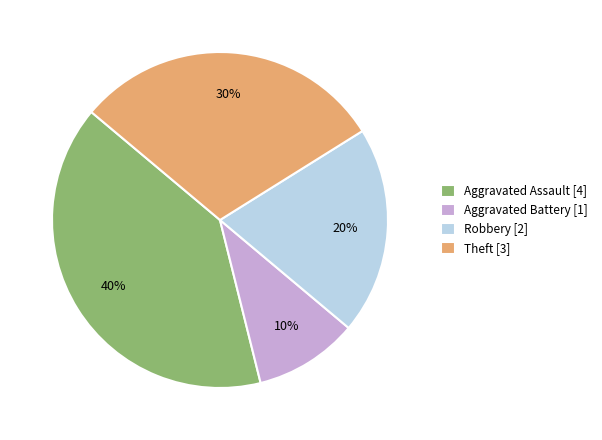

To the nearest percent, what is the difference between the Aggravated Assault [4] and Robbery [2] slice percentages?

20%